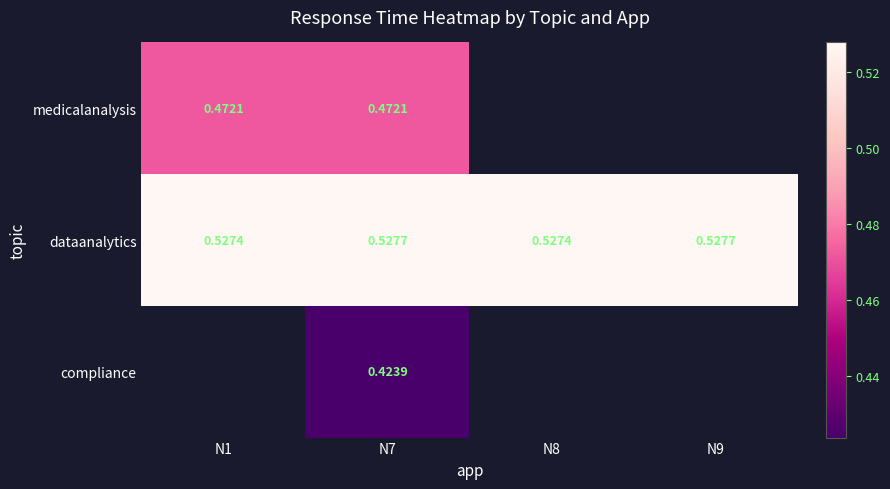

How many dataanalytics values are between 0 and 1?

4